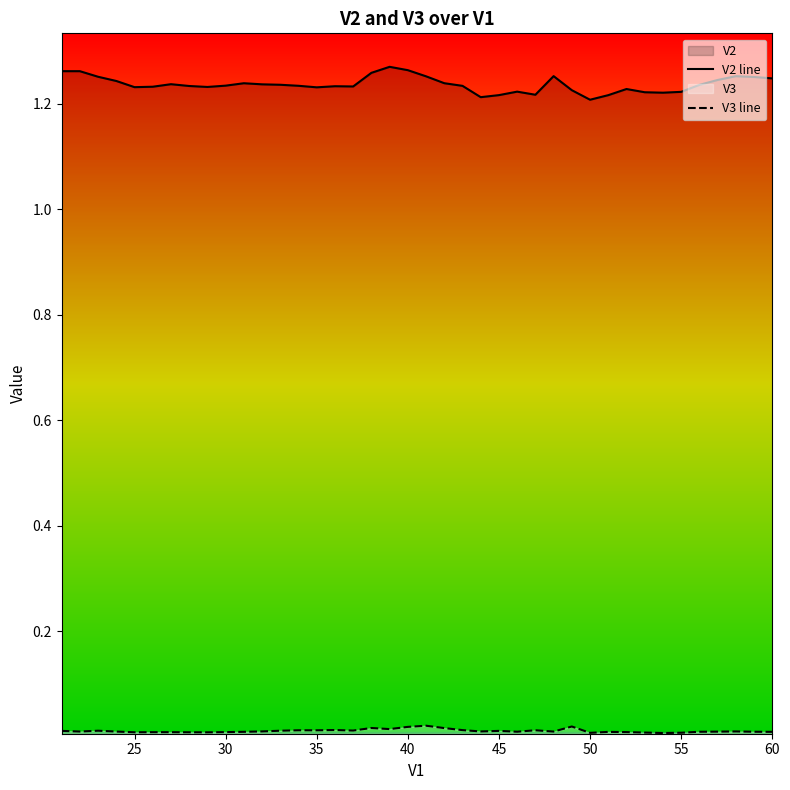

Rank the series by their average value, from lowest to highest.

V3 line, V2 line